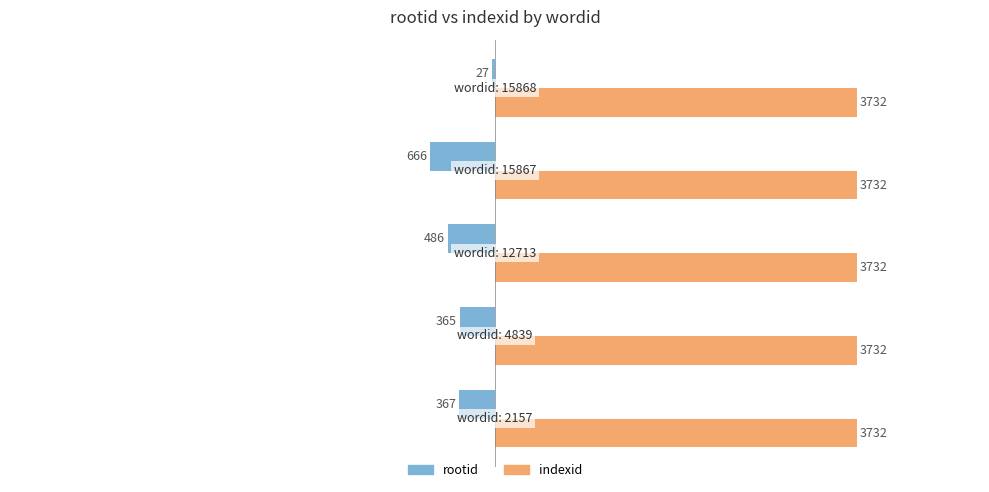

What is the maximum value shown in the chart?

3732